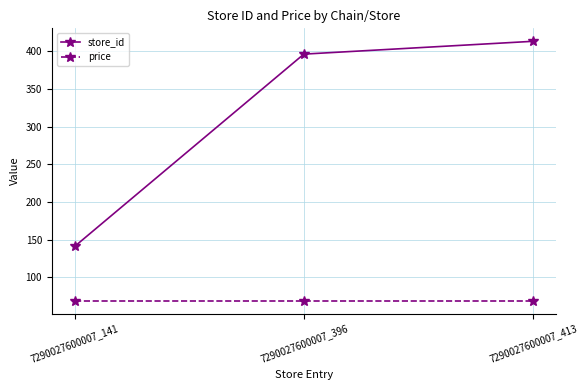

Rank the series at 7290027600007_413 from highest to lowest value.

store_id, price